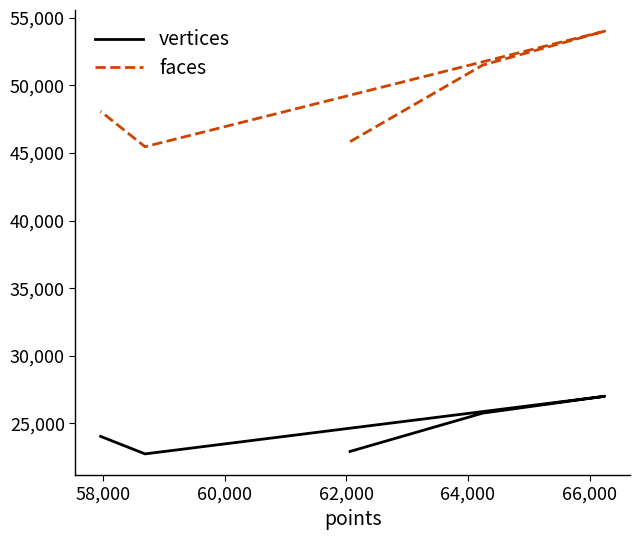

What is the minimum value shown in the chart?

22749